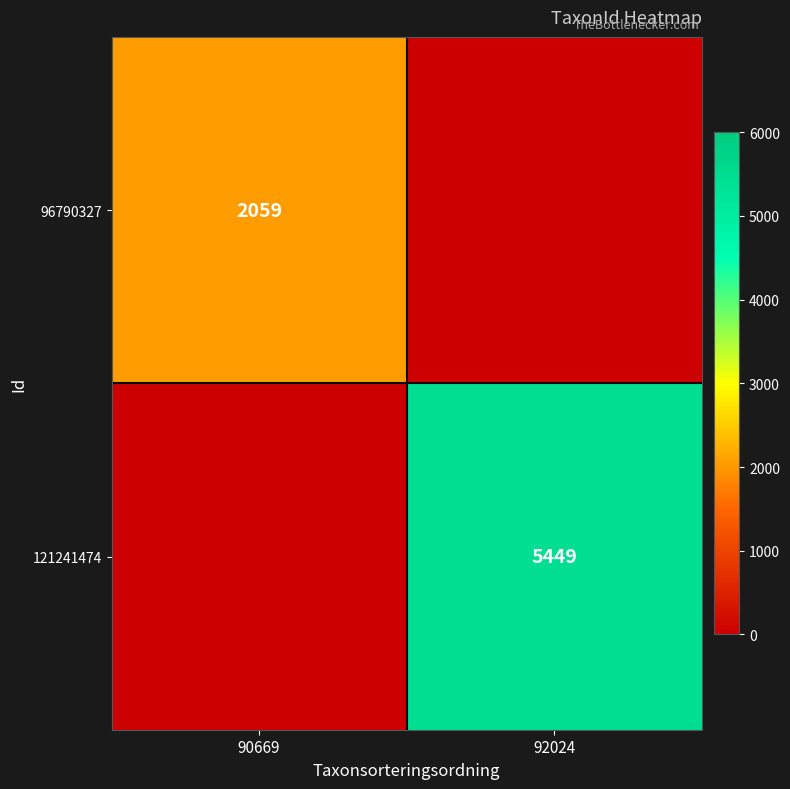

The value of 96790327 at 90669 is 666. True or false?

False